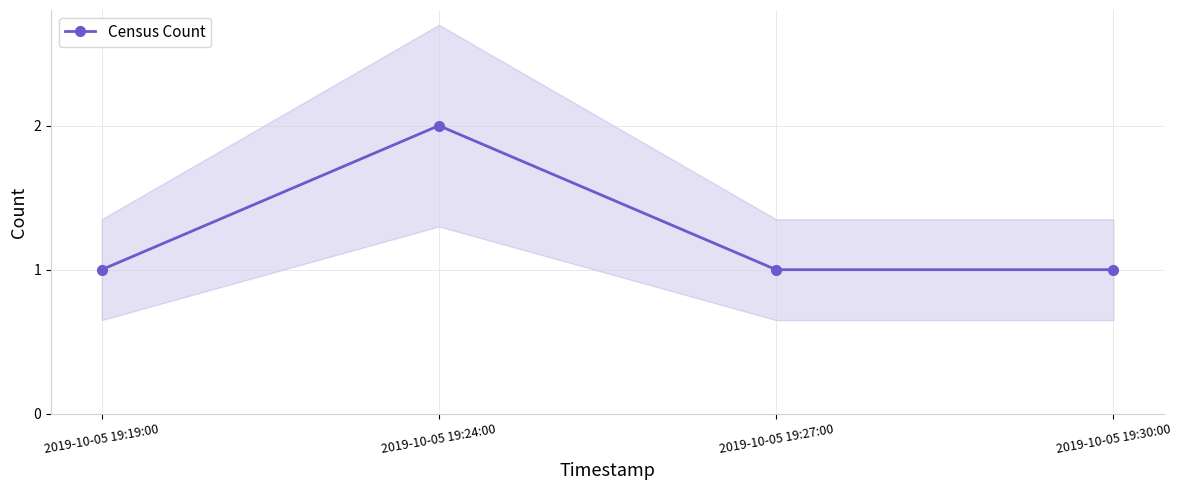

Reading left to right, list all the values displayed in this chart.

2019-10-05 19:19:00=1	2019-10-05 19:24:00=2	2019-10-05 19:27:00=1	2019-10-05 19:30:00=1